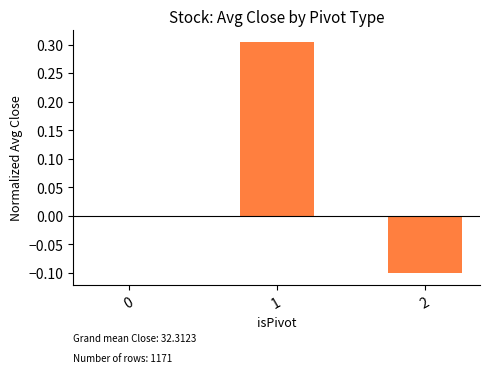

What is the difference between the maximum and minimum values?

0.4